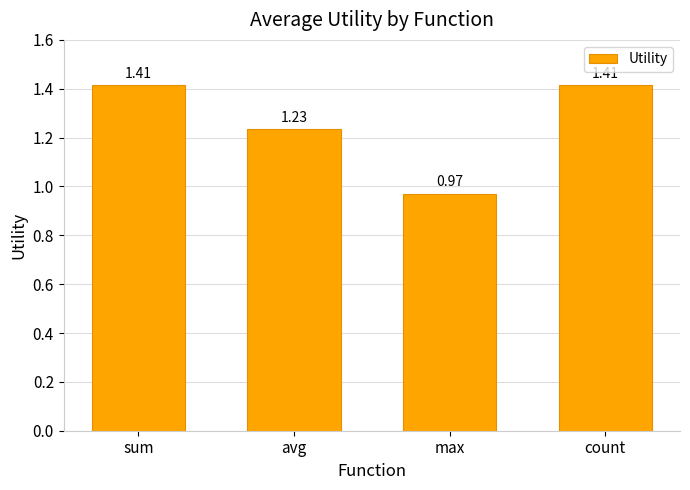

What is the difference between the second highest and minimum values?

0.4